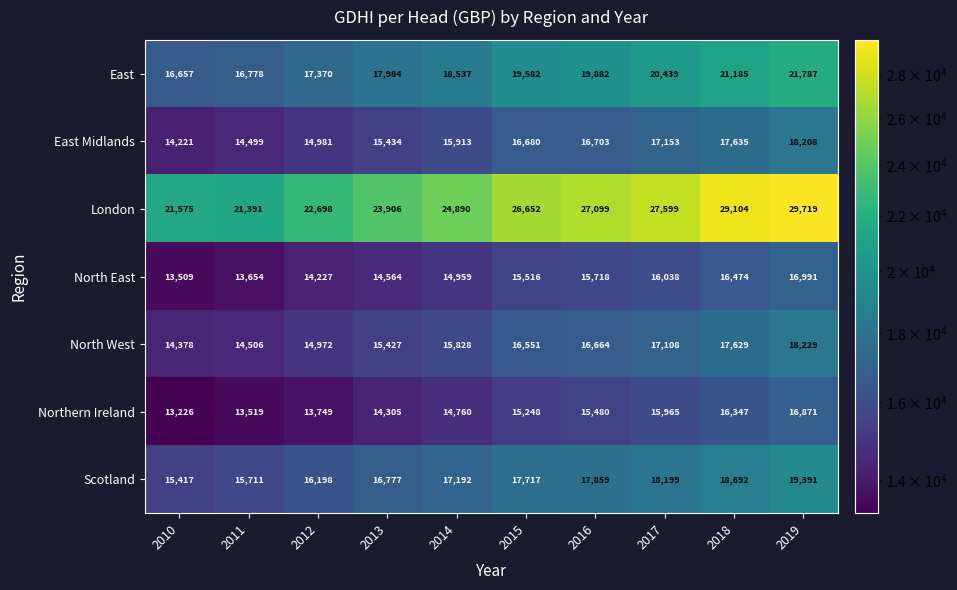

What is the greatest value displayed?

29719